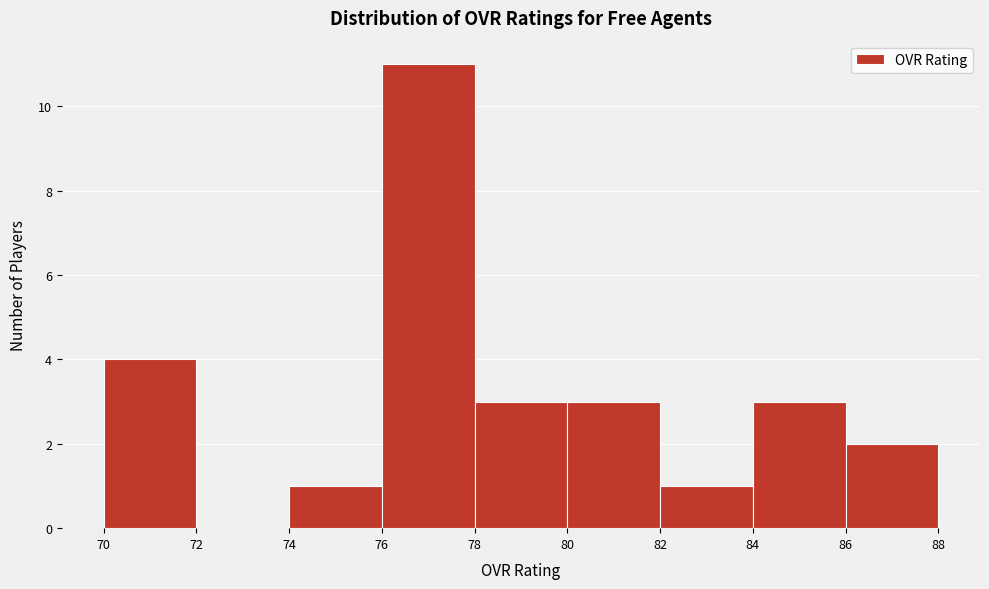

Reading left to right, list every bar in this chart as the range it spans on the x-axis followed by its height. The values are not printed on the chart, so give them approximately, as read against the axis.

70 to 72: 4
72 to 74: 0
74 to 76: 1
76 to 78: 11
78 to 80: 3
80 to 82: 3
82 to 84: 1
84 to 86: 3
86 to 88: 2